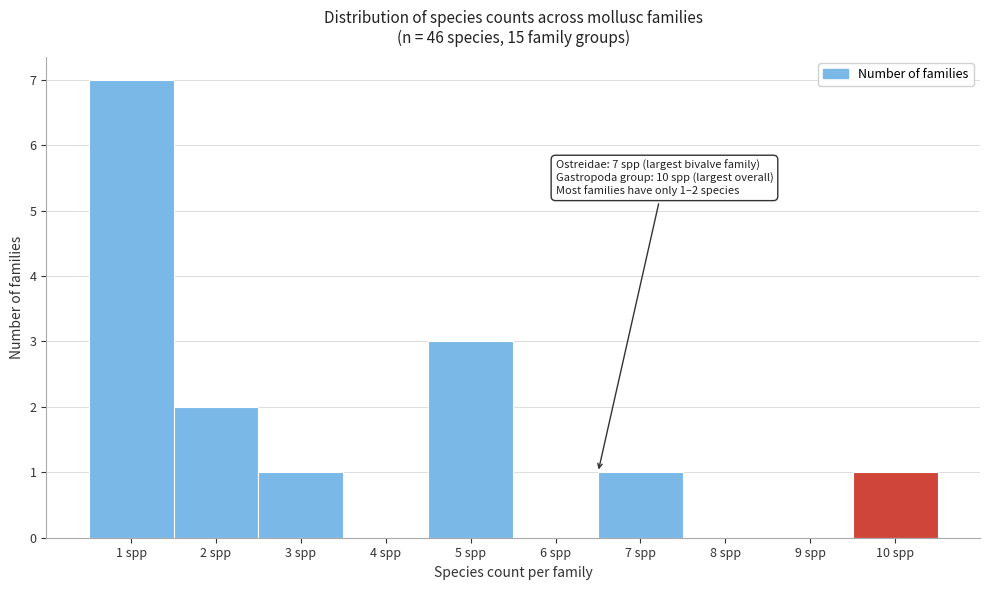

Reading right to left, extract all data points from this chart.

10 spp=1	9 spp=0	8 spp=0	7 spp=1	6 spp=0	5 spp=3	4 spp=0	3 spp=1	2 spp=2	1 spp=7